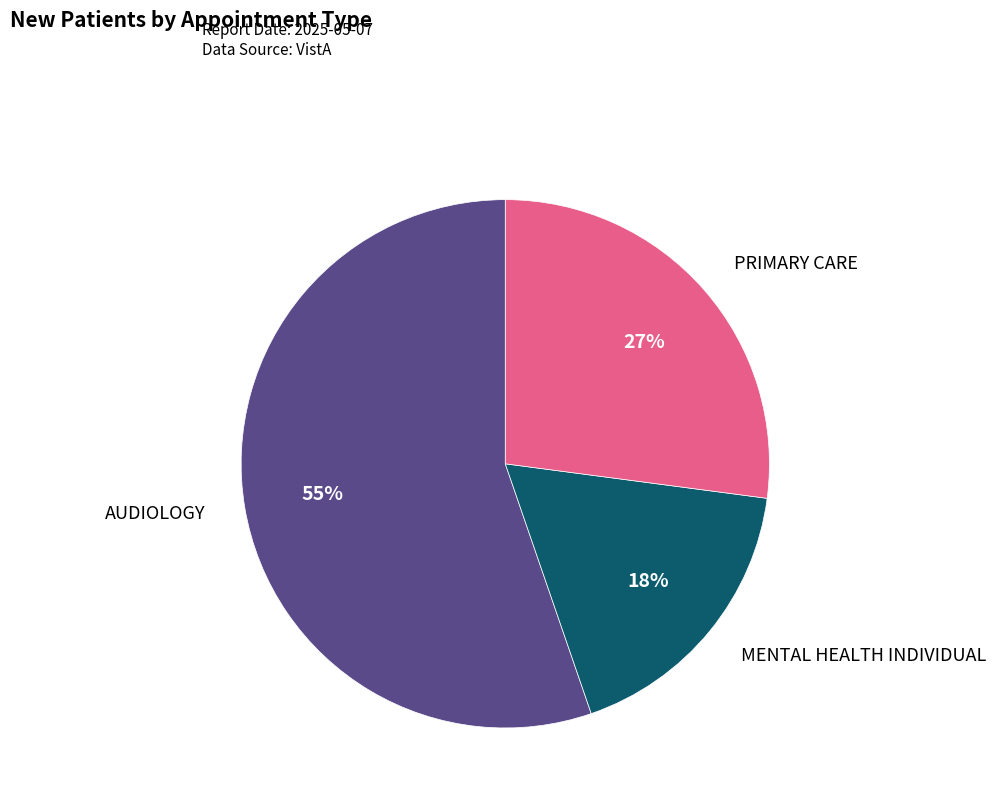

Is there a majority slice in this chart?

Yes